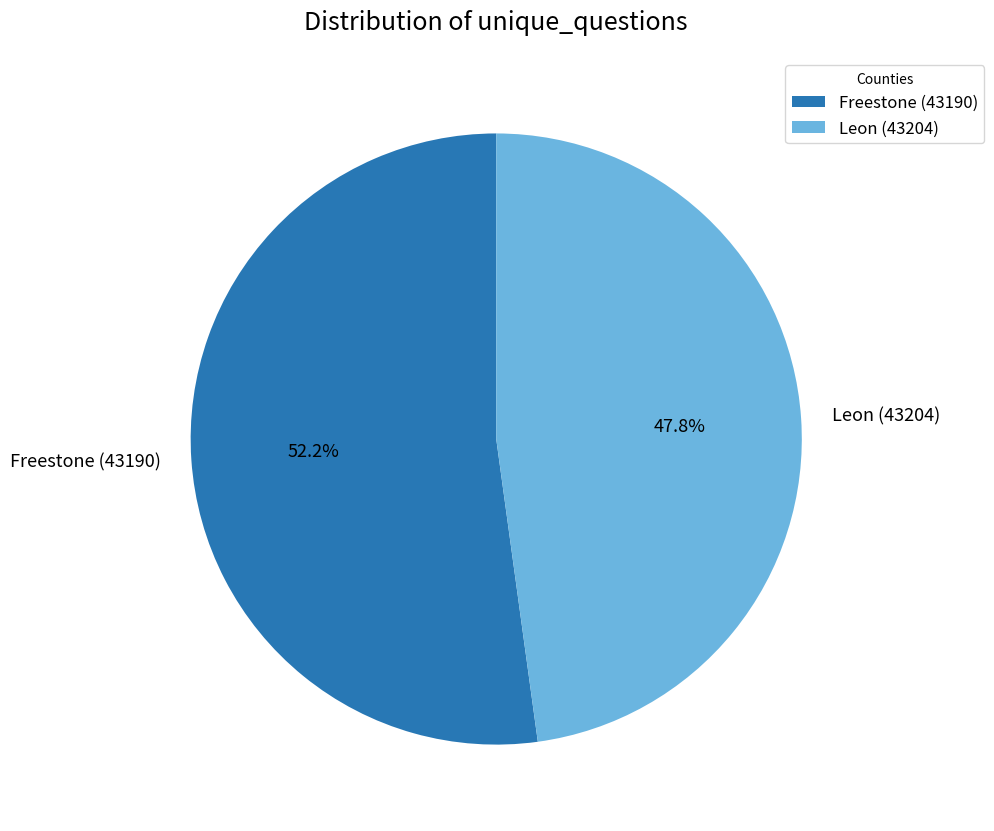

The Leon (43204) slice represents 48% of the pie. True or false?

True